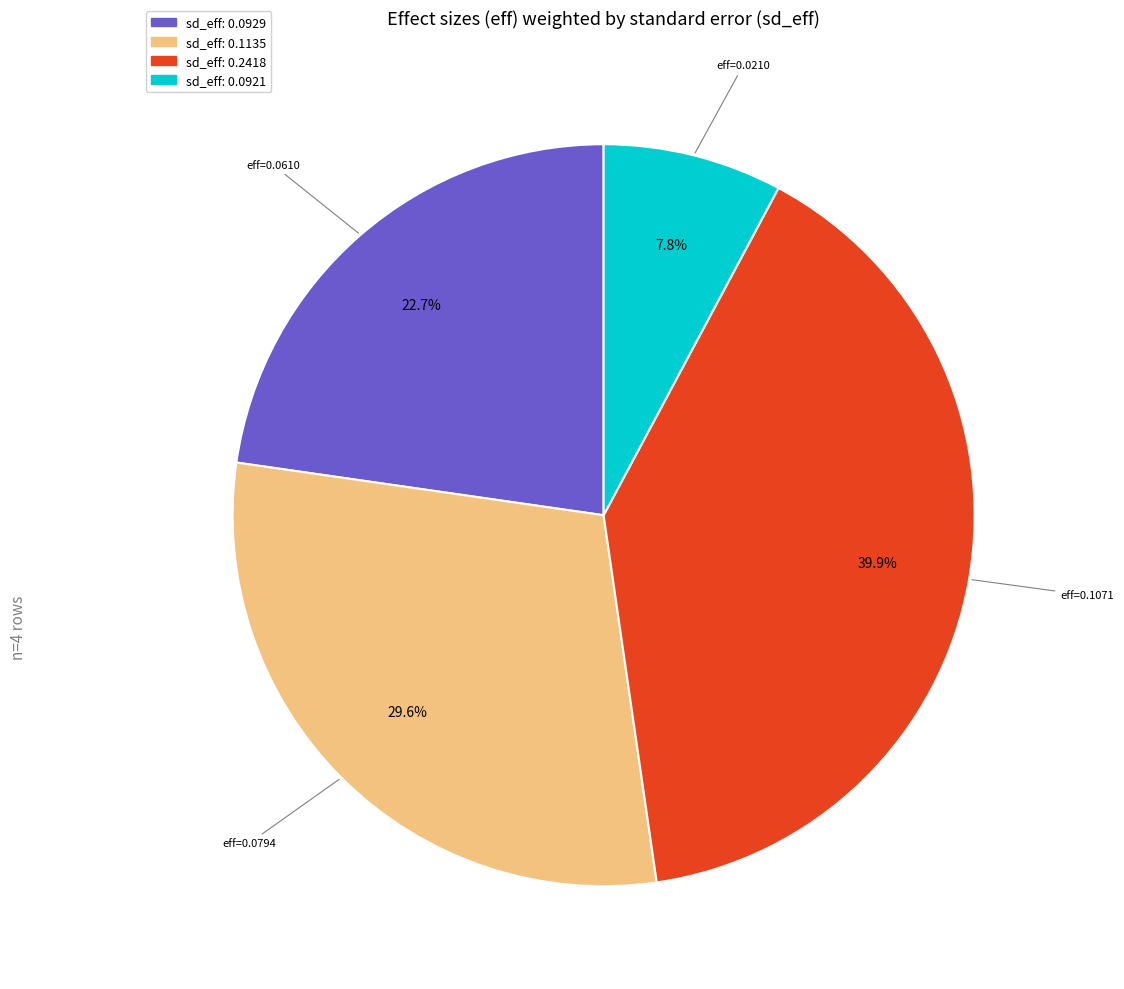

To the nearest percent, what is the difference between the largest and smallest slice percentages?

32%